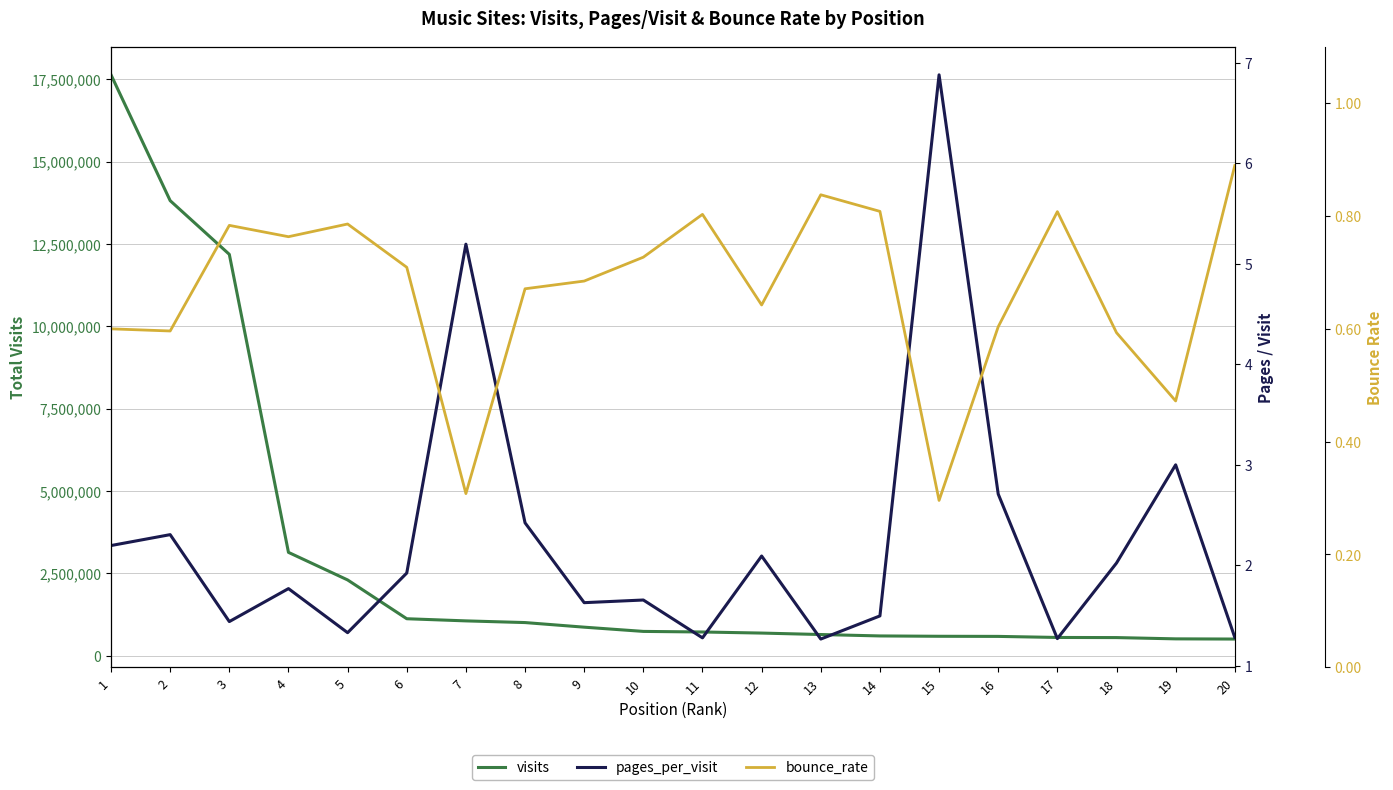

Reading right to left, extract all data points from this chart.

visits: 500260.0	506069.0	544909.0	548500.0	580838.0	584454.0	594775.0	637710.0	681725.0	714600.0	732385.0	861023.0	1000893.0	1052056.0	1117164.0	2295566.0	3132797.0	12184077.0	13815004.0	17636508.0
pages_per_visit: 1.3	3.0	2.0	1.3	2.7	6.9	1.5	1.3	2.1	1.3	1.7	1.6	2.4	5.2	1.9	1.3	1.8	1.4	2.3	2.2
bounce_rate: 0.9	0.5	0.6	0.8	0.6	0.3	0.8	0.8	0.6	0.8	0.7	0.7	0.7	0.3	0.7	0.8	0.8	0.8	0.6	0.6